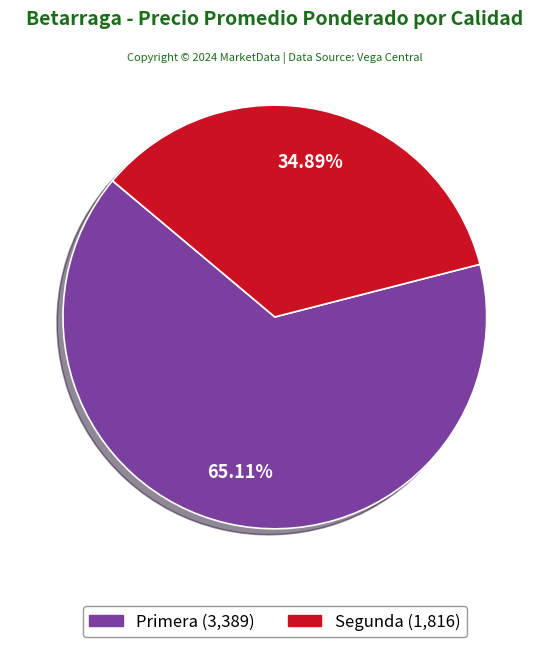

Which slice is the largest?

Primera